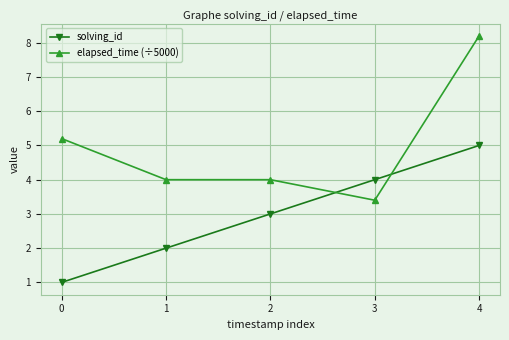

True or false: elapsed_time (÷5000) and solving_id intersect in this chart.

True